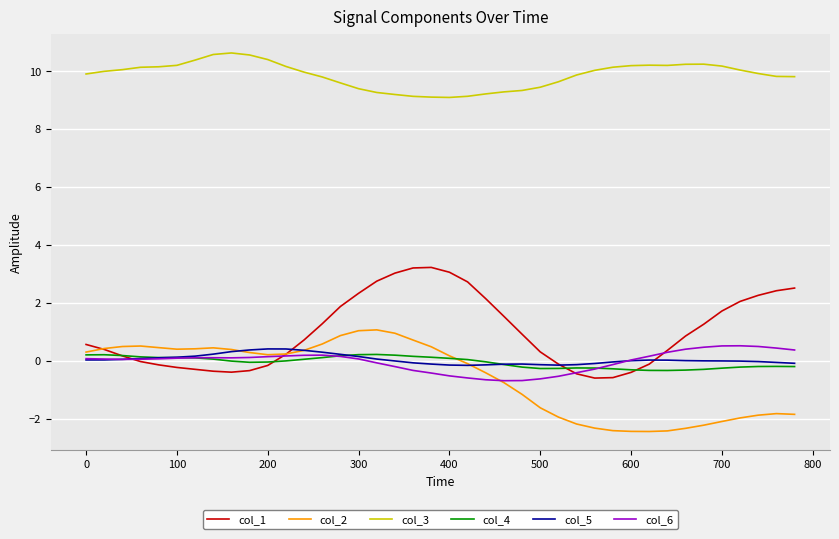

What is the highest value of the col_1 series?

3.2